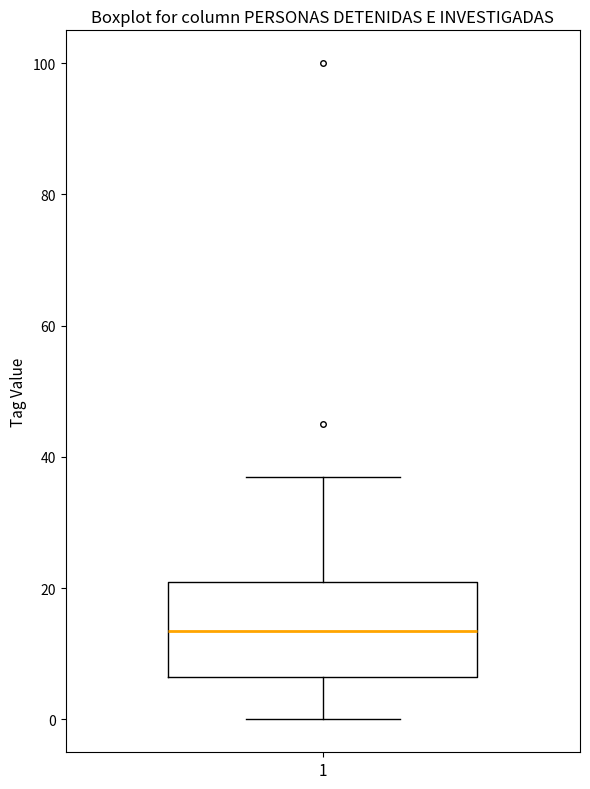

Where does the upper whisker of the box at x = 1 end on the y-axis? The values are not printed on the chart, so give them approximately, as read against the axis.

38